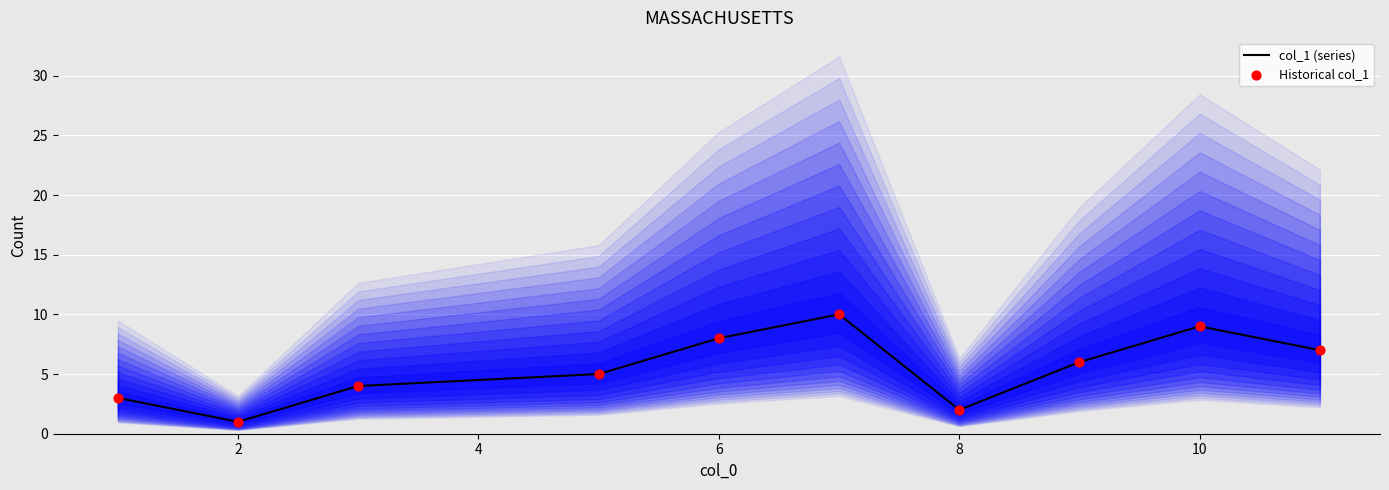

At how many categories does at least one series exceed 2?

8